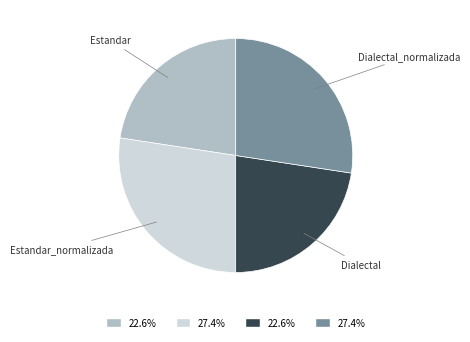

The Estandar_normalizada slice represents 14% of the pie. True or false?

False